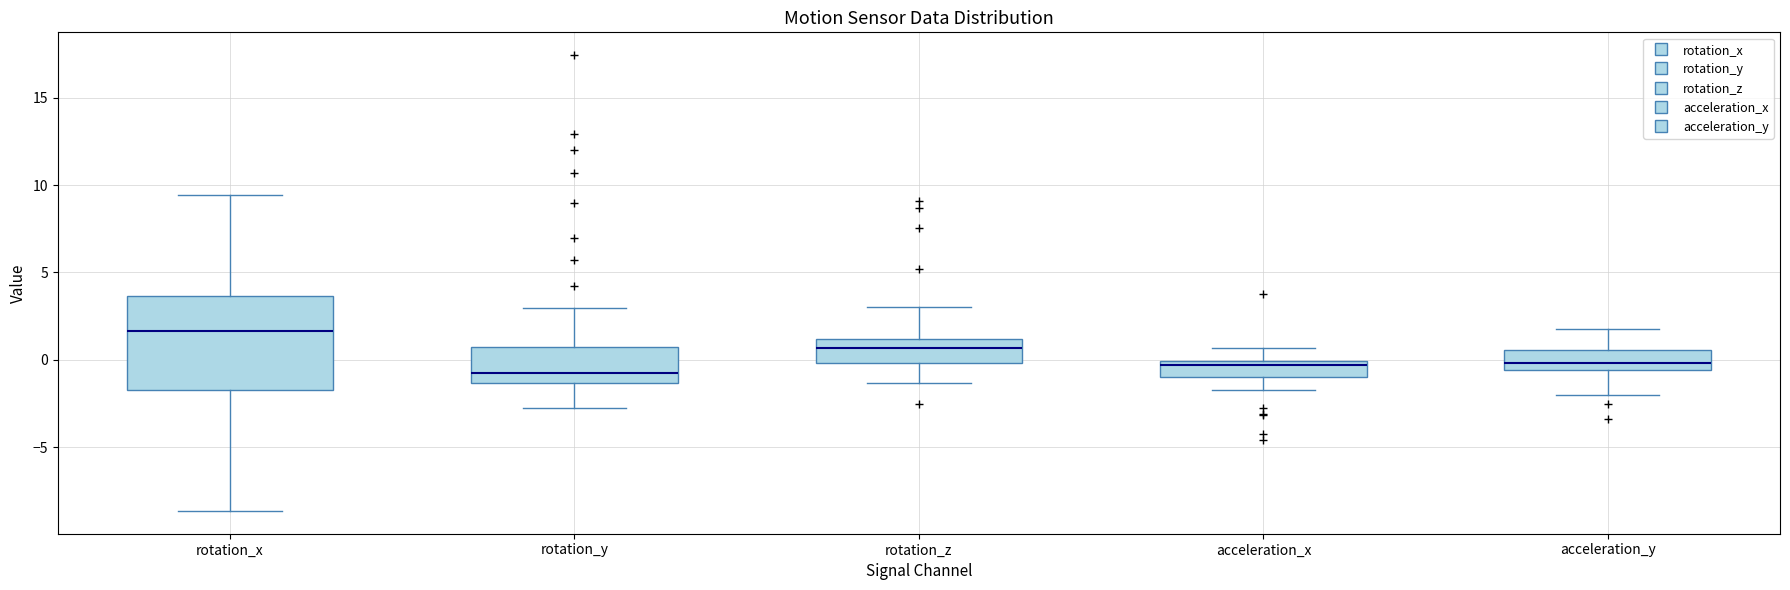

Comparing the boxes themselves (not the whiskers), which one is the tallest?

rotation_x